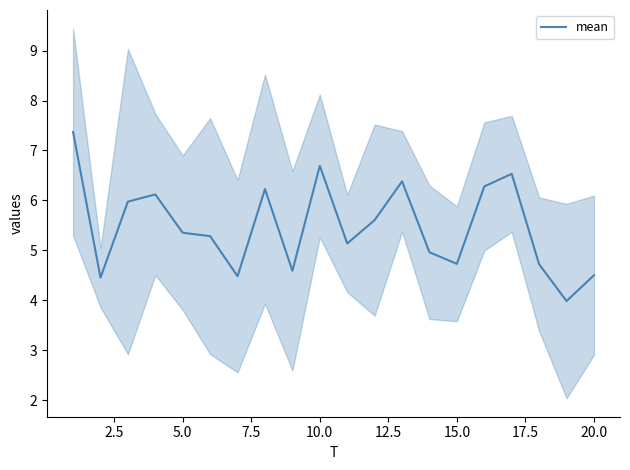

True or false: mean has a value of 9.2 at 5.0.

False